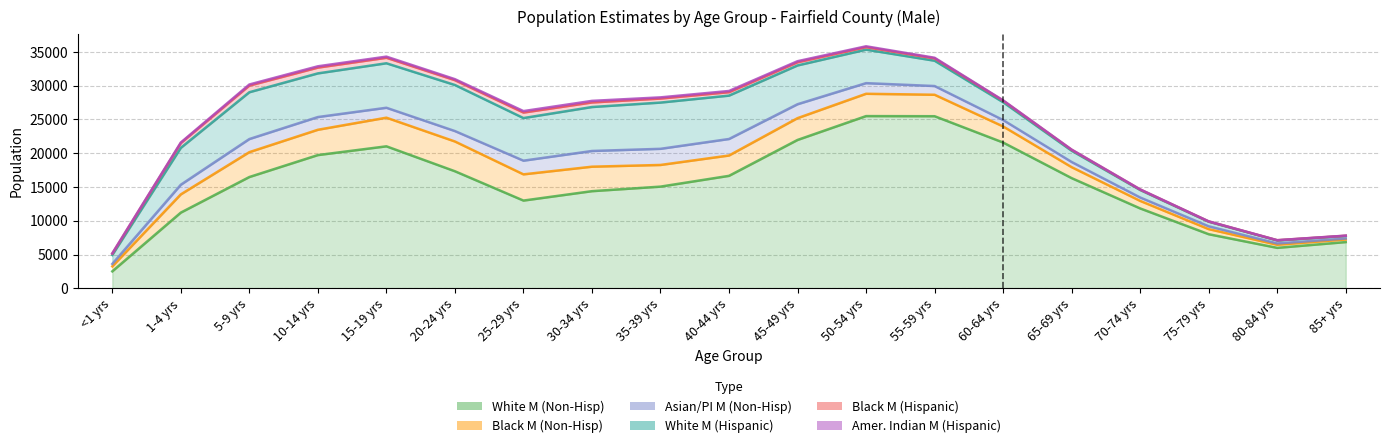

True or false: Asian/PI M (Non-Hisp) has more than 0 interior local peaks.

True